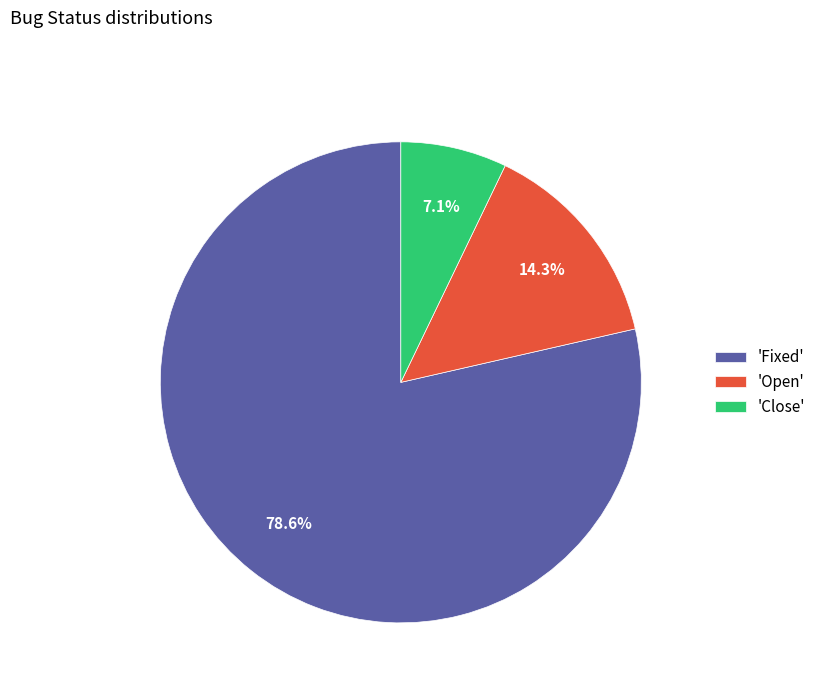

Which slice represents more than half of the pie?

'Fixed'